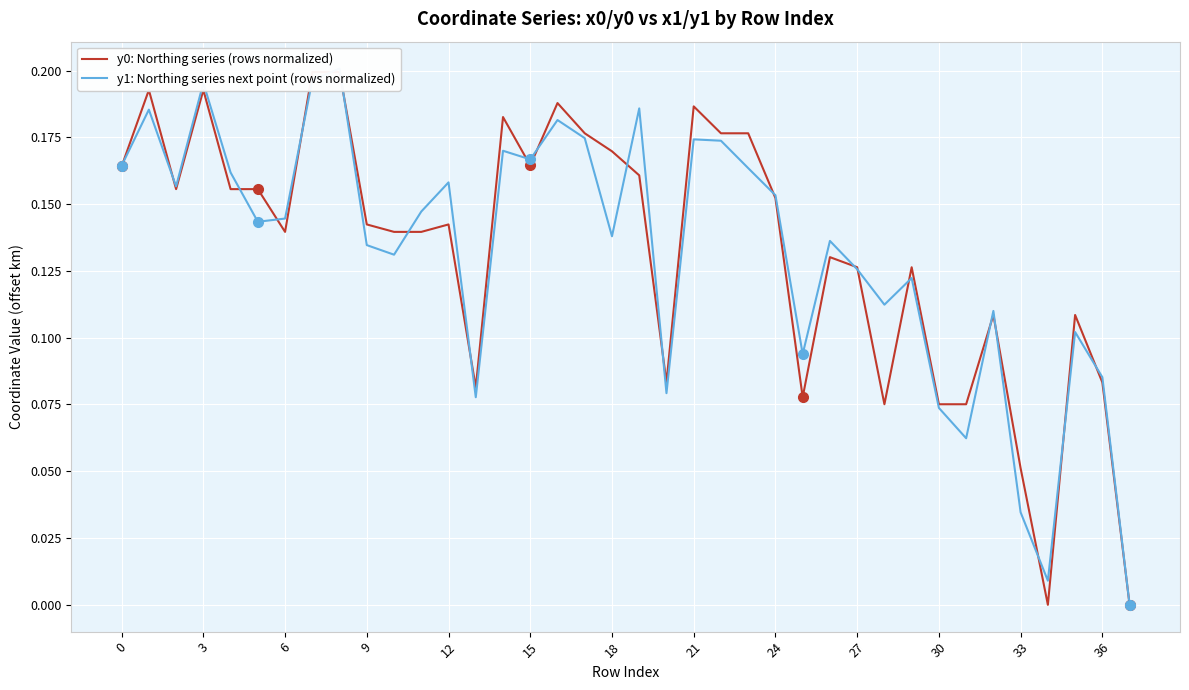

How many times do y0: Northing series (rows normalized) and y1: Northing series next point (rows normalized) cross each other?

22